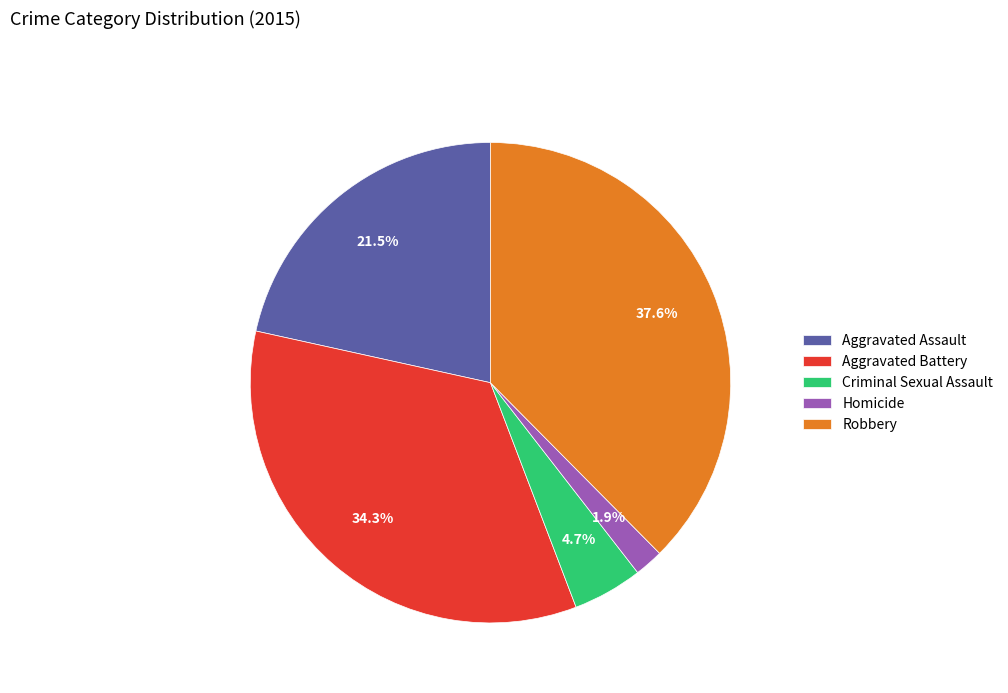

Which category has the smallest portion of the pie?

Homicide